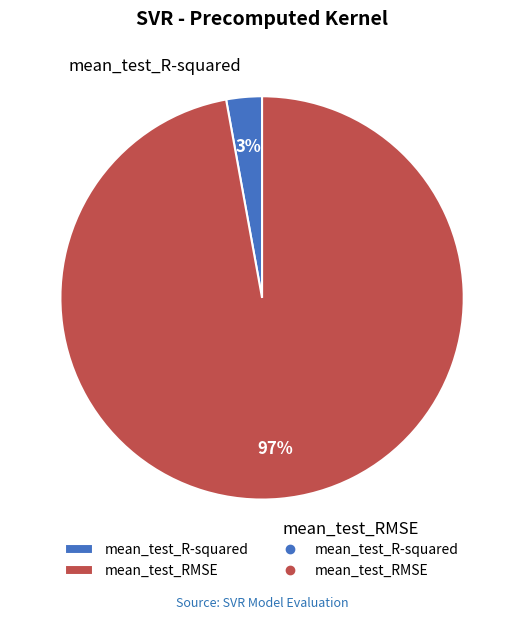

True or false: mean_test_R-squared accounts for 3% of the total.

True